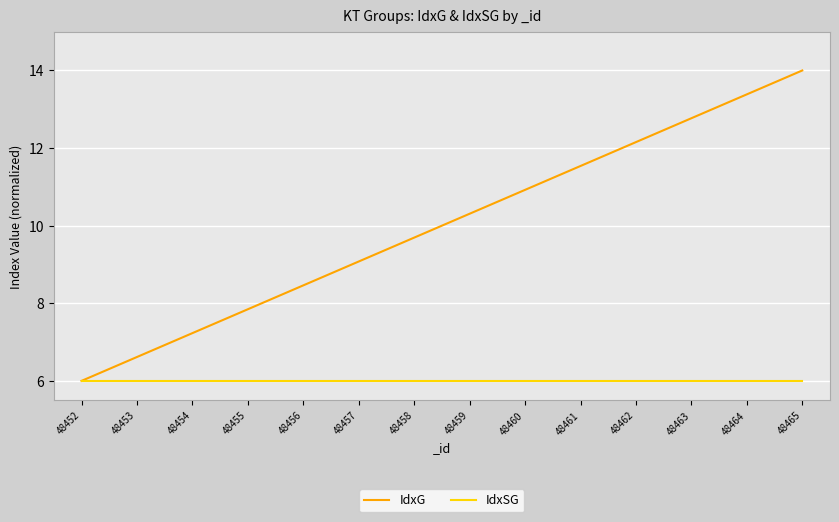

Is the value of IdxG at 48464 greater than the value of IdxSG at 48458?

Yes